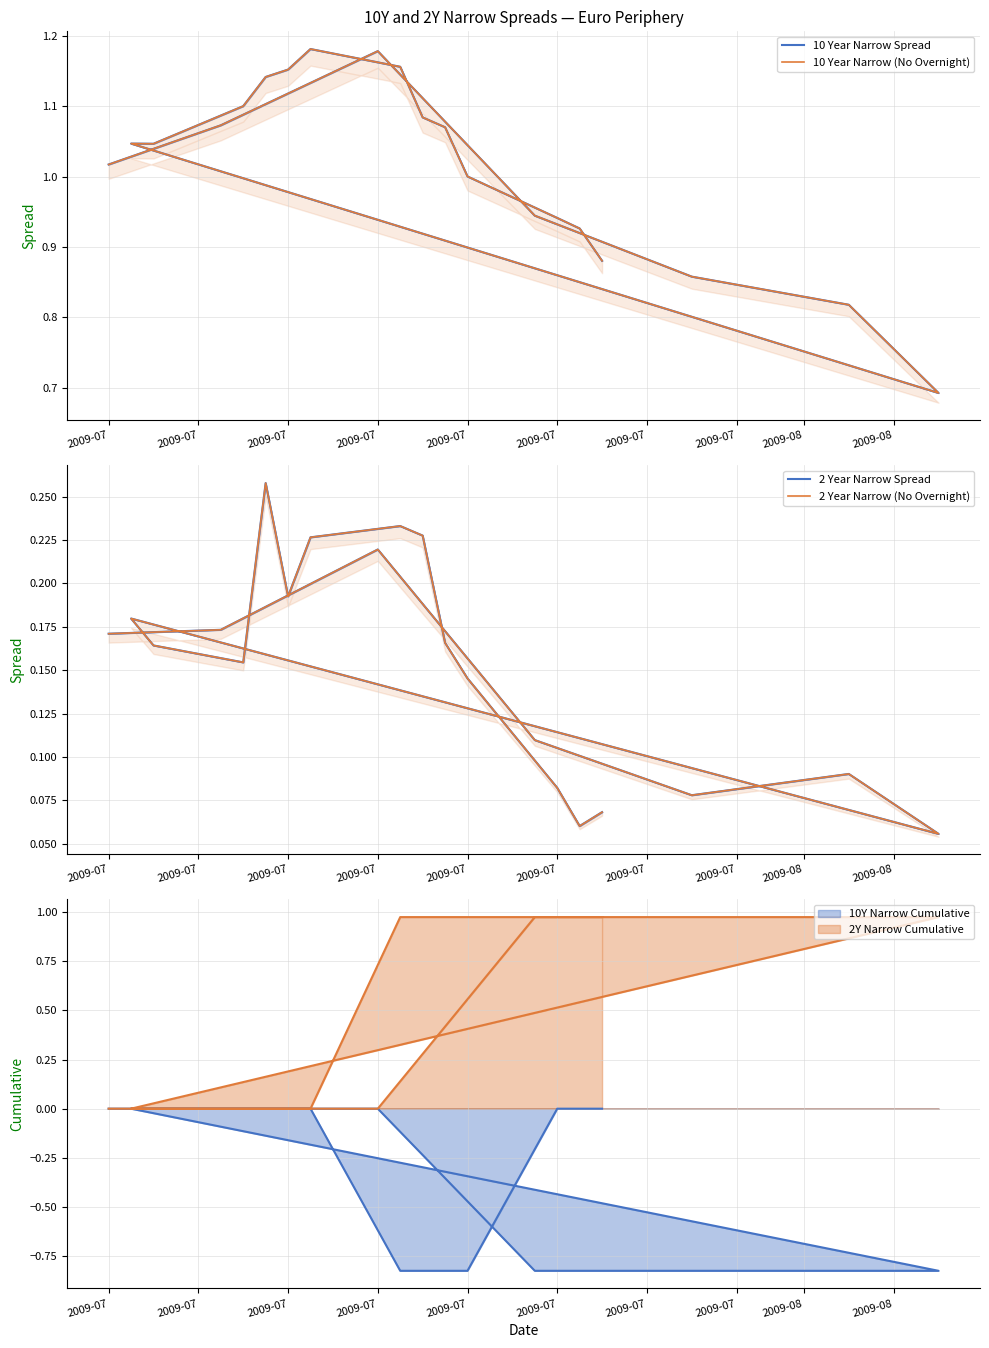

In 10 Year Narrow (No Overnight), how many points are higher than both neighbors (excluding endpoints)?

3